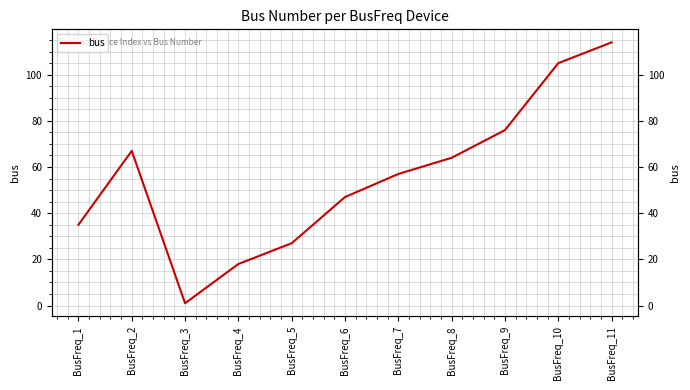

At which category does the chart reach its peak across all series?

BusFreq_11